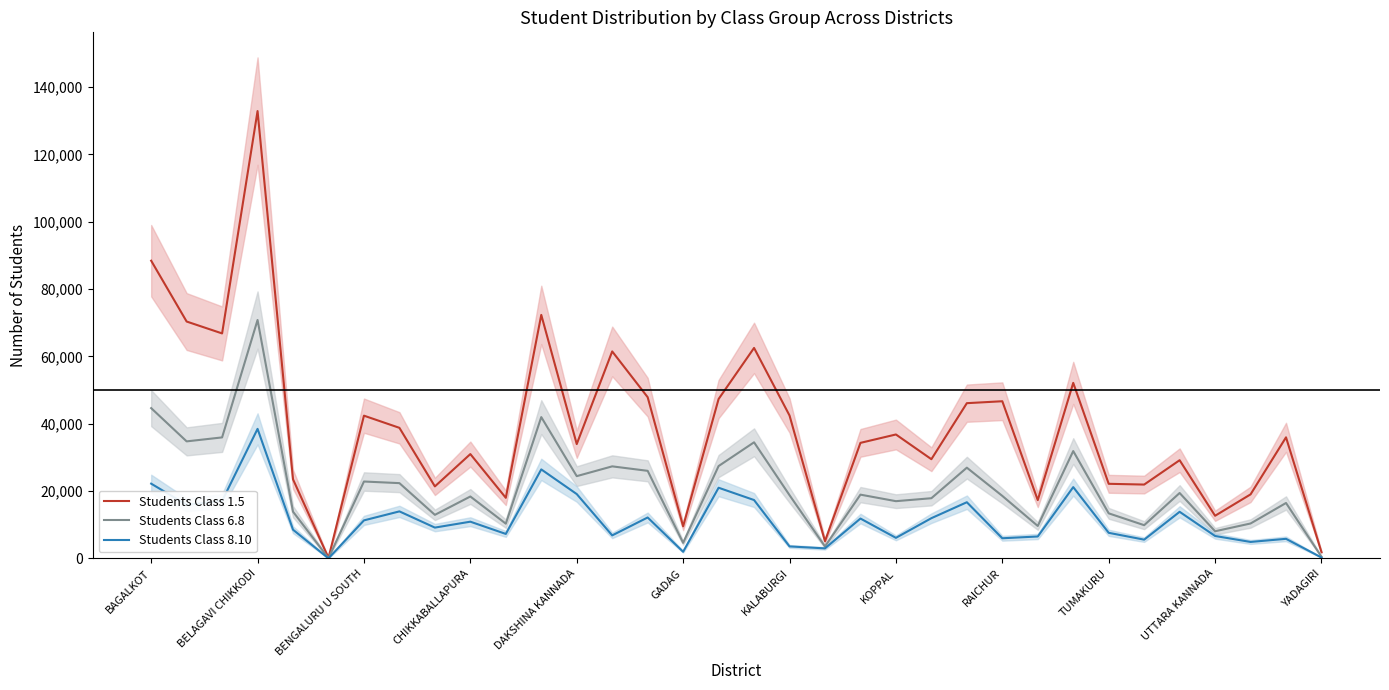

In Students Class 1.5, how many points are higher than both neighbors (excluding endpoints)?

11